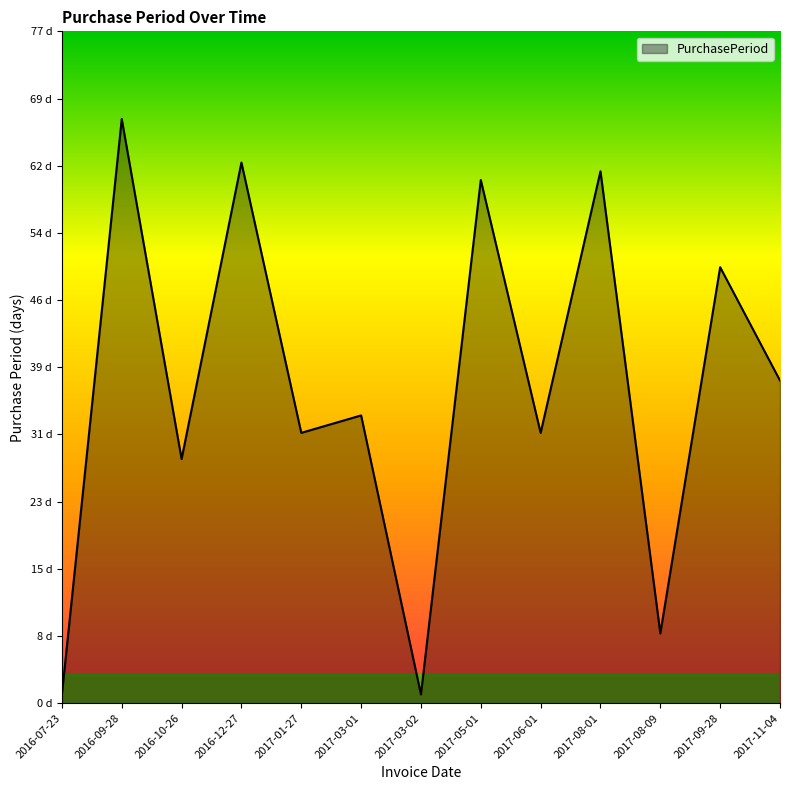

How many interior local peaks (higher than both neighbors) does the data have?

6